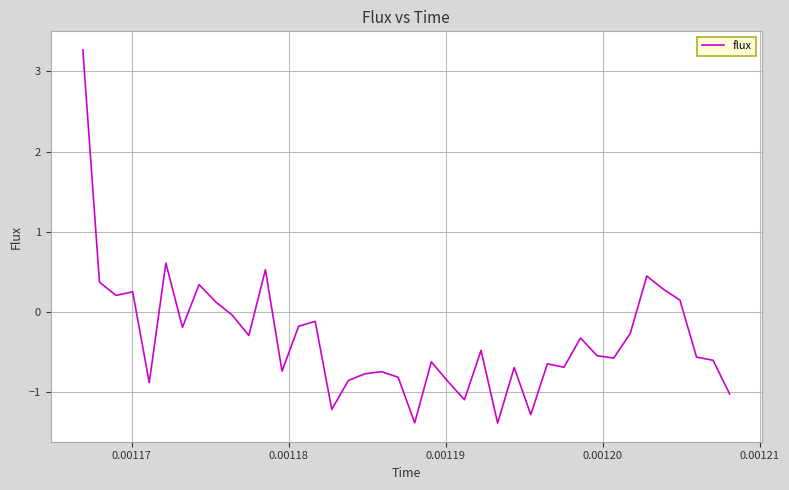

What is the minimum value shown in the chart?

-1.4